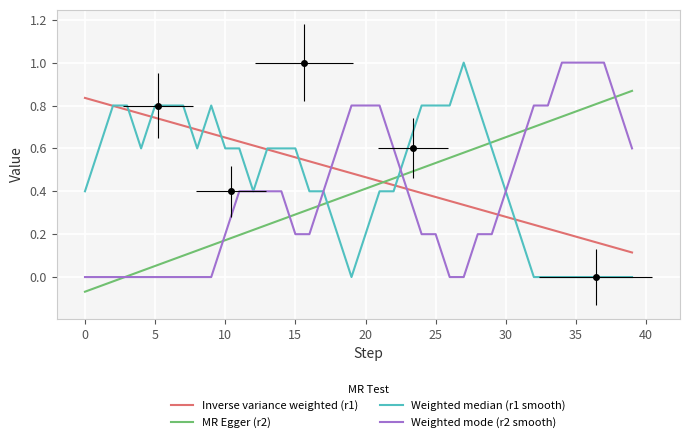

The Weighted median (r1 smooth) series shows 0.4 at 28. True or false?

False